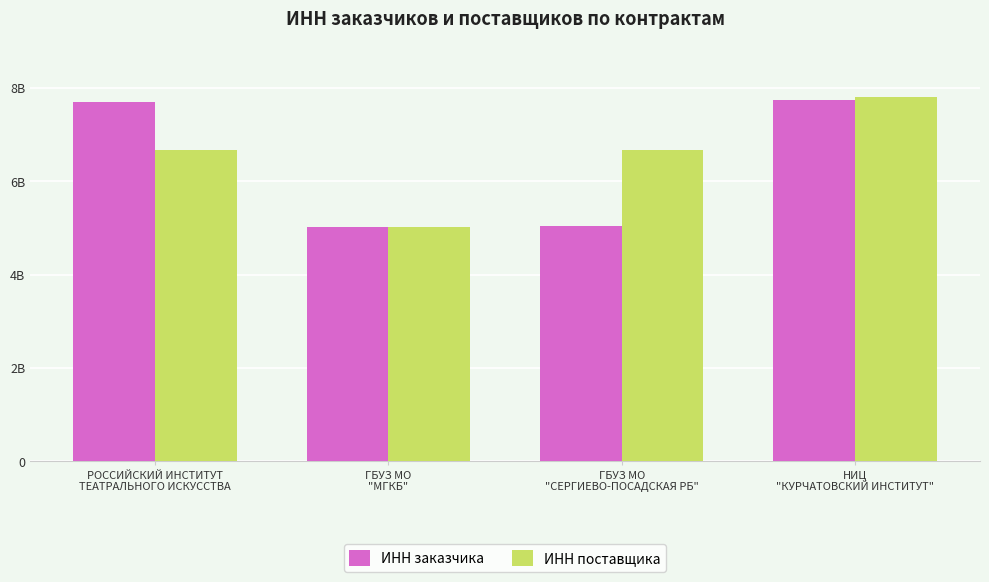

Read the ИНН заказчика value at ГБУЗ МО
"СЕРГИЕВО-ПОСАДСКАЯ РБ", to the nearest 10.

5042009620